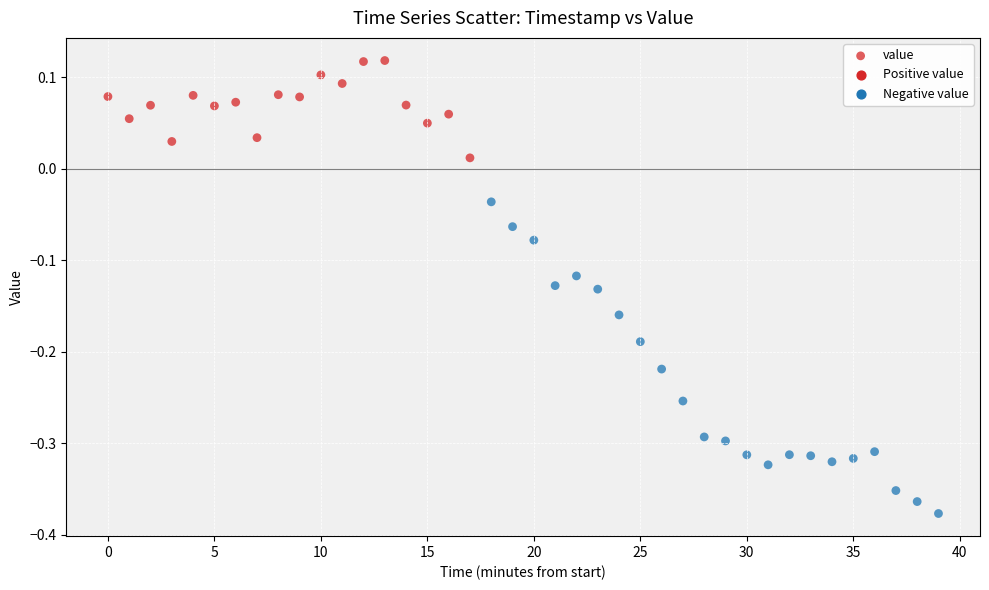

What is the range of Y values (max minus min)?

0.5